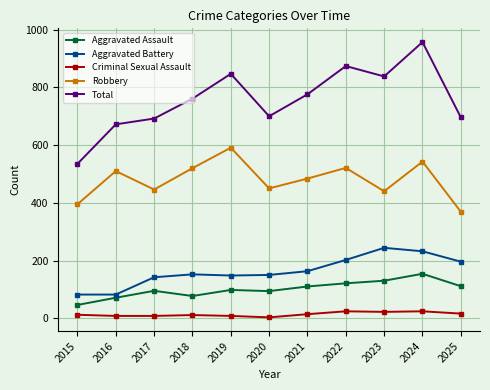

Rank the series by their maximum value, from lowest to highest.

Criminal Sexual Assault, Aggravated Assault, Aggravated Battery, Robbery, Total